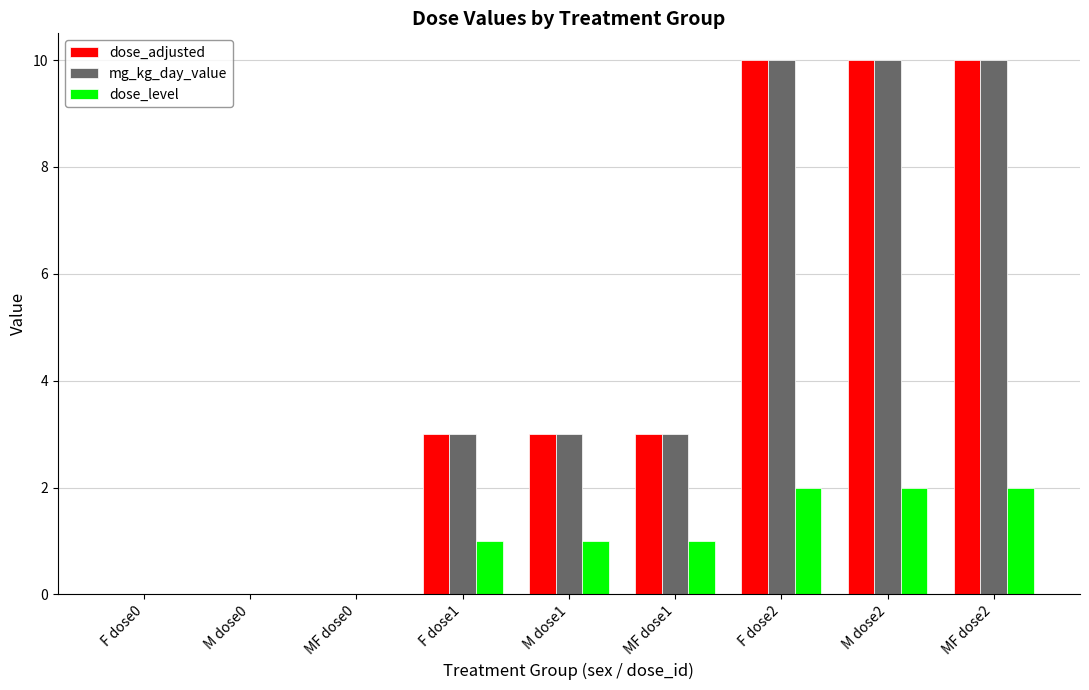

What is the greatest value displayed?

10